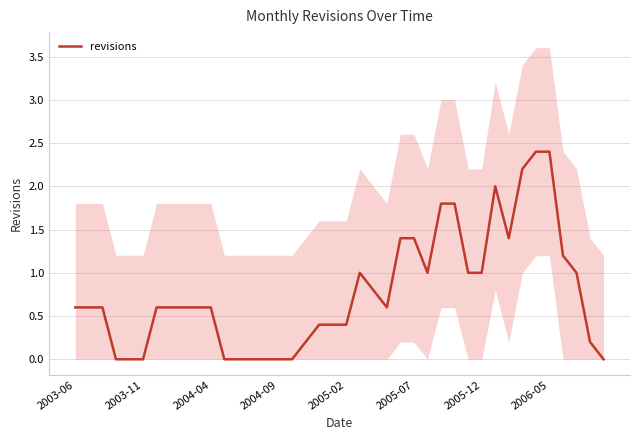

What is the highest value of the revisions series?

2.4